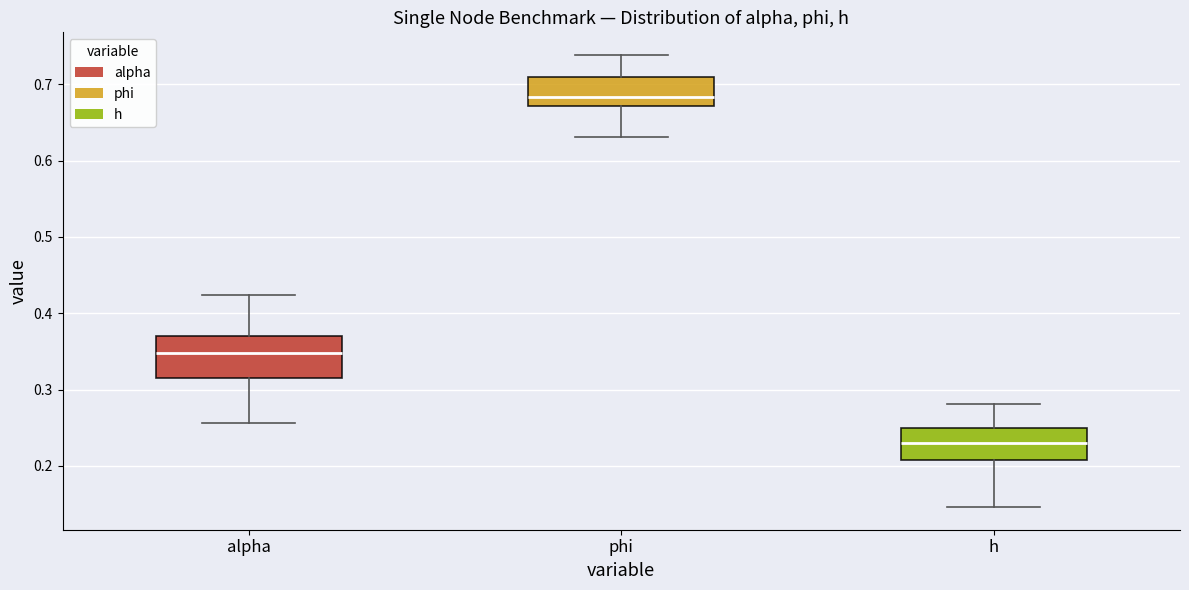

Reading left to right, transcribe this box plot: for each box, give where its median line is, the range the box spans, and where its two whiskers end, as read against the y-axis. The values are not printed on the chart, so give them approximately, as read against the axis.

alpha: median 0.35, box 0.32 to 0.37, whiskers 0.26 to 0.42
phi: median 0.68, box 0.67 to 0.71, whiskers 0.63 to 0.74
h: median 0.23, box 0.21 to 0.25, whiskers 0.15 to 0.28